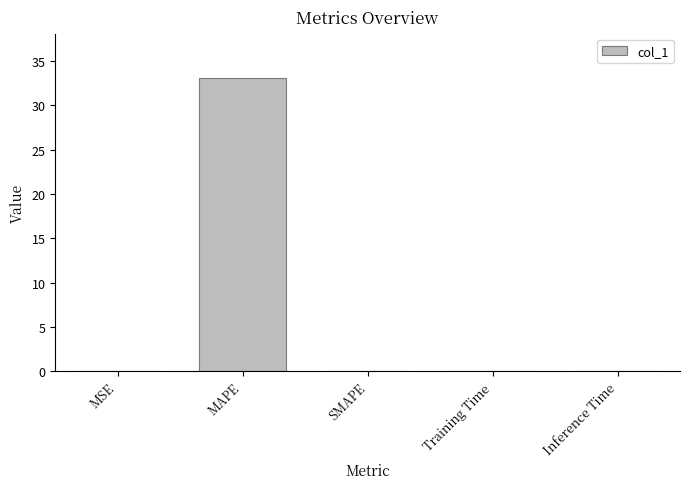

True or false: the data shows 0.0 at Inference Time.

True